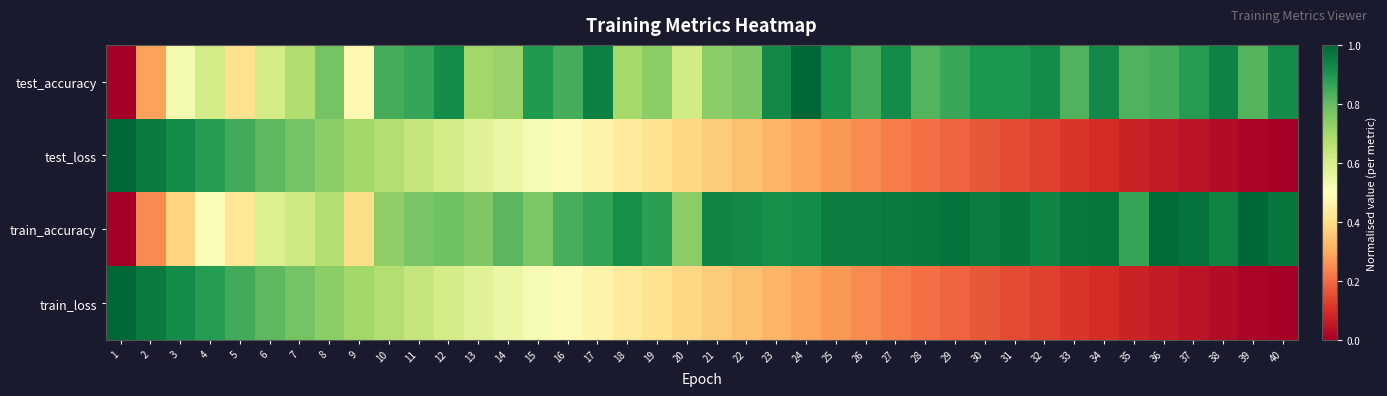

Reading right to left, what are all the values shown in this chart?

test_accuracy: 40=0.9	39=0.8	38=0.9	37=0.9	36=0.8	35=0.8	34=0.9	33=0.8	32=0.9	31=0.9	30=0.9	29=0.9	28=0.8	27=0.9	26=0.8	25=0.9	24=1.0	23=0.9	22=0.8	21=0.7	20=0.6	19=0.7	18=0.7	17=0.9	16=0.8	15=0.9	14=0.7	13=0.7	12=0.9	11=0.9	10=0.8	9=0.5	8=0.8	7=0.7	6=0.6	5=0.4	4=0.6	3=0.5	2=0.3	1=0.0
test_loss: 40=0.0	39=0.0	38=0.0	37=0.0	36=0.1	35=0.1	34=0.1	33=0.1	32=0.1	31=0.1	30=0.2	29=0.2	28=0.2	27=0.2	26=0.2	25=0.3	24=0.3	23=0.3	22=0.3	21=0.4	20=0.4	19=0.4	18=0.4	17=0.5	16=0.5	15=0.5	14=0.5	13=0.6	12=0.6	11=0.6	10=0.7	9=0.7	8=0.7	7=0.8	6=0.8	5=0.8	4=0.9	3=0.9	2=1.0	1=1.0
train_accuracy: 40=1.0	39=1.0	38=0.9	37=1.0	36=1.0	35=0.9	34=1.0	33=1.0	32=0.9	31=1.0	30=1.0	29=1.0	28=1.0	27=1.0	26=1.0	25=1.0	24=0.9	23=0.9	22=0.9	21=0.9	20=0.7	19=0.9	18=0.9	17=0.9	16=0.8	15=0.8	14=0.8	13=0.8	12=0.8	11=0.8	10=0.7	9=0.4	8=0.7	7=0.6	6=0.6	5=0.4	4=0.5	3=0.4	2=0.2	1=0.0
train_loss: 40=0.0	39=0.0	38=0.0	37=0.0	36=0.1	35=0.1	34=0.1	33=0.1	32=0.1	31=0.1	30=0.2	29=0.2	28=0.2	27=0.2	26=0.2	25=0.3	24=0.3	23=0.3	22=0.3	21=0.4	20=0.4	19=0.4	18=0.4	17=0.5	16=0.5	15=0.5	14=0.5	13=0.6	12=0.6	11=0.6	10=0.7	9=0.7	8=0.7	7=0.8	6=0.8	5=0.8	4=0.9	3=0.9	2=1.0	1=1.0